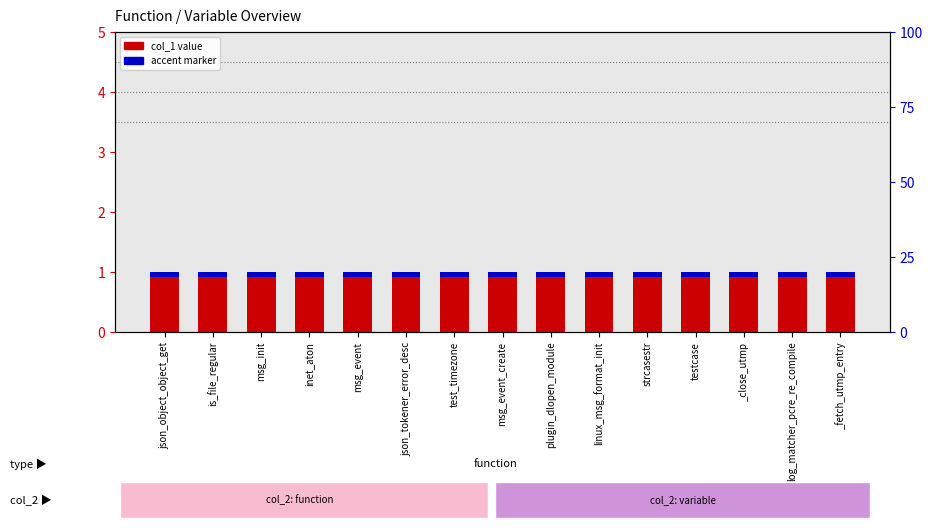

What is the label of the 11th bar from the right?

msg_event